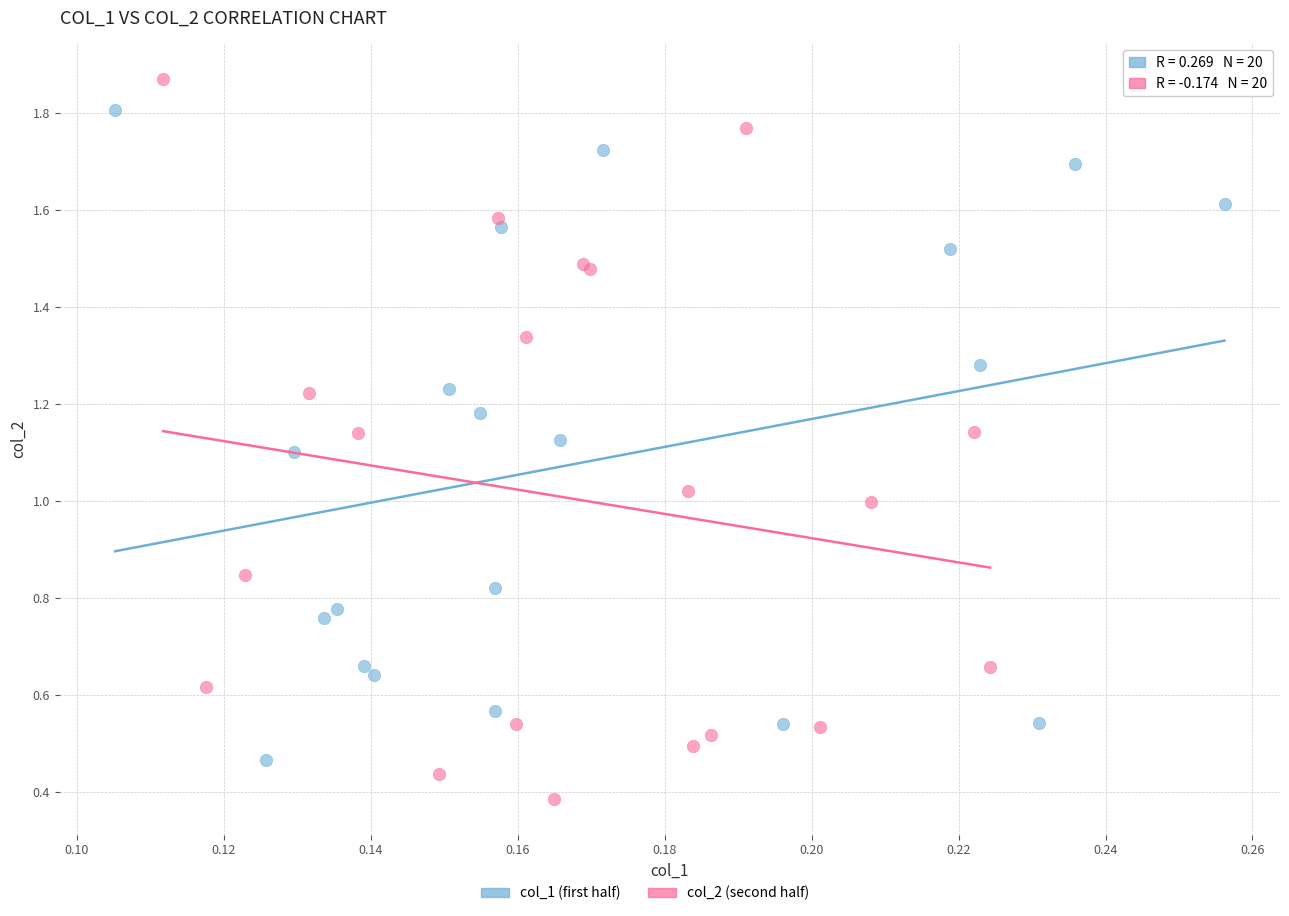

Which series reaches the minimum Y coordinate?

col_2 (second half)